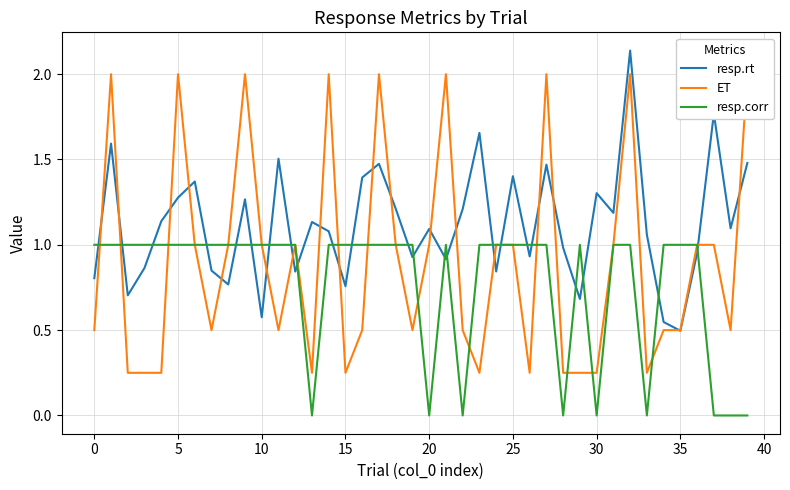

What is the minimum value for resp.rt?

0.5